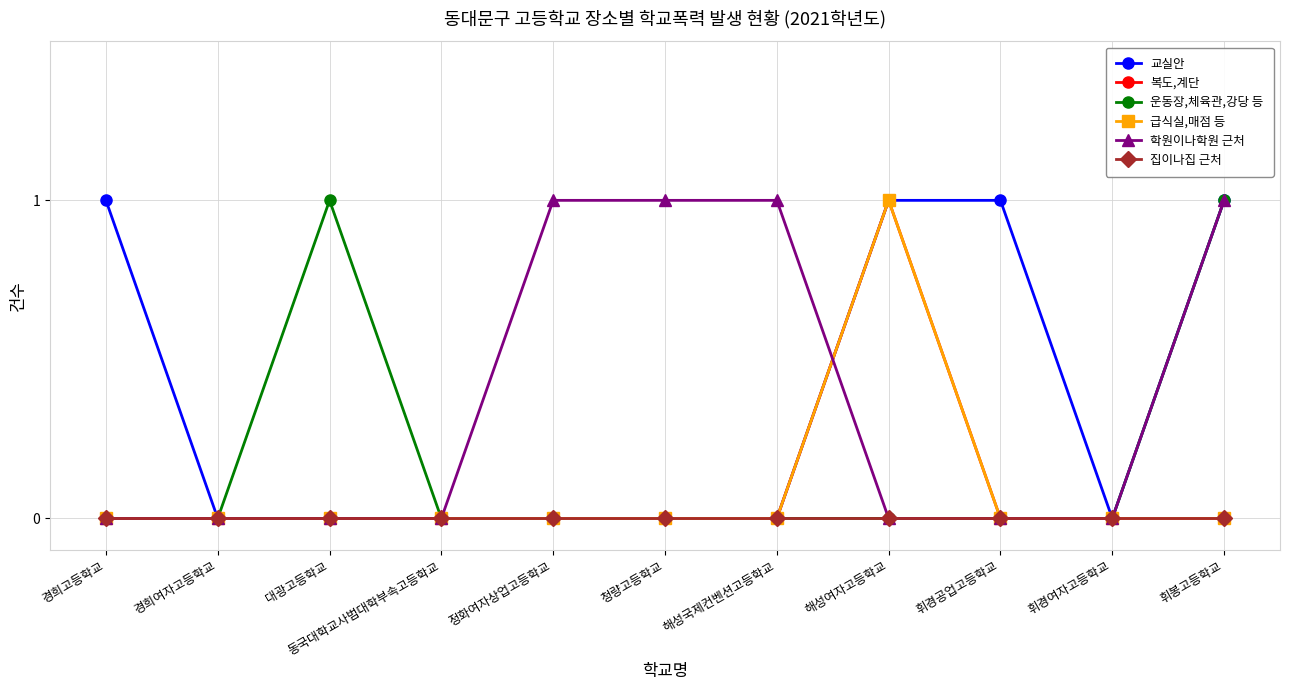

Does the chart have visible grid lines?

Yes